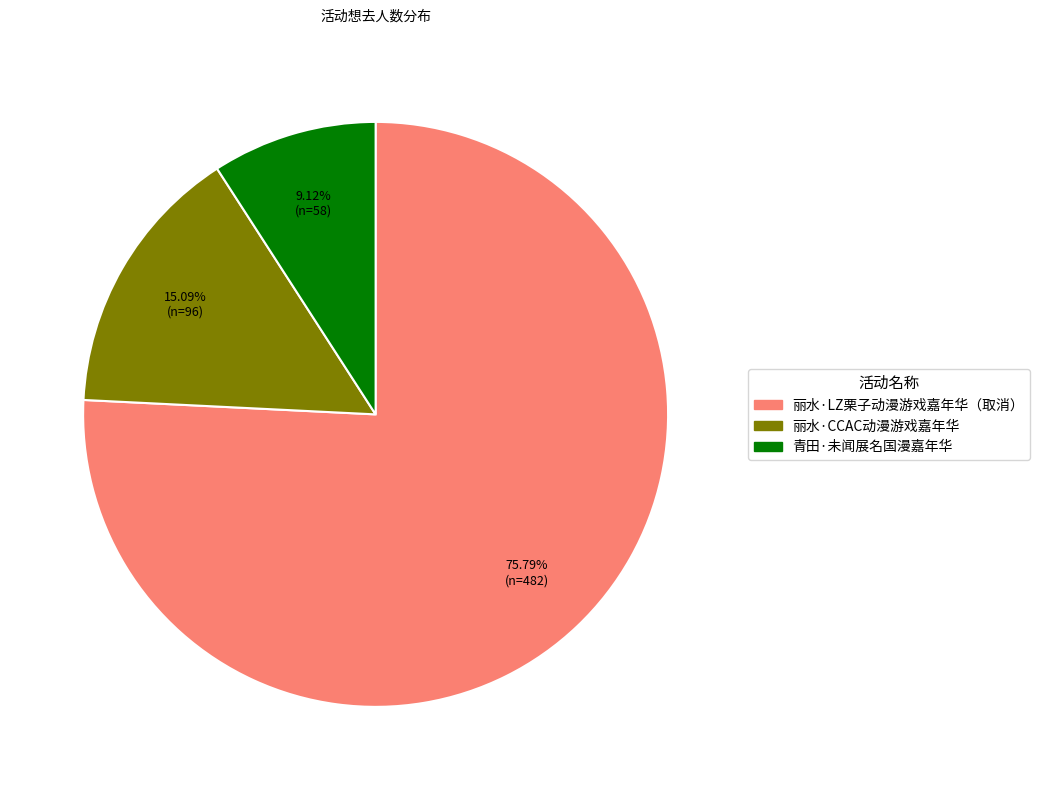

Which slice is the smallest?

青田·未闻展名国漫嘉年华